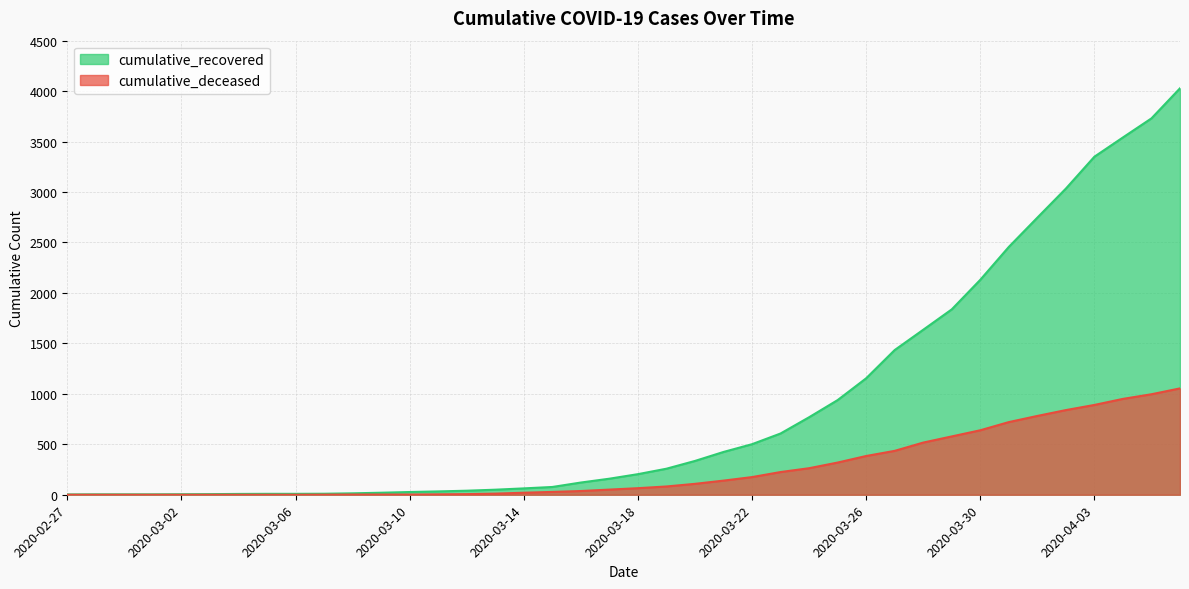

At which label does cumulative_deceased first exceed 65?

2020-03-19